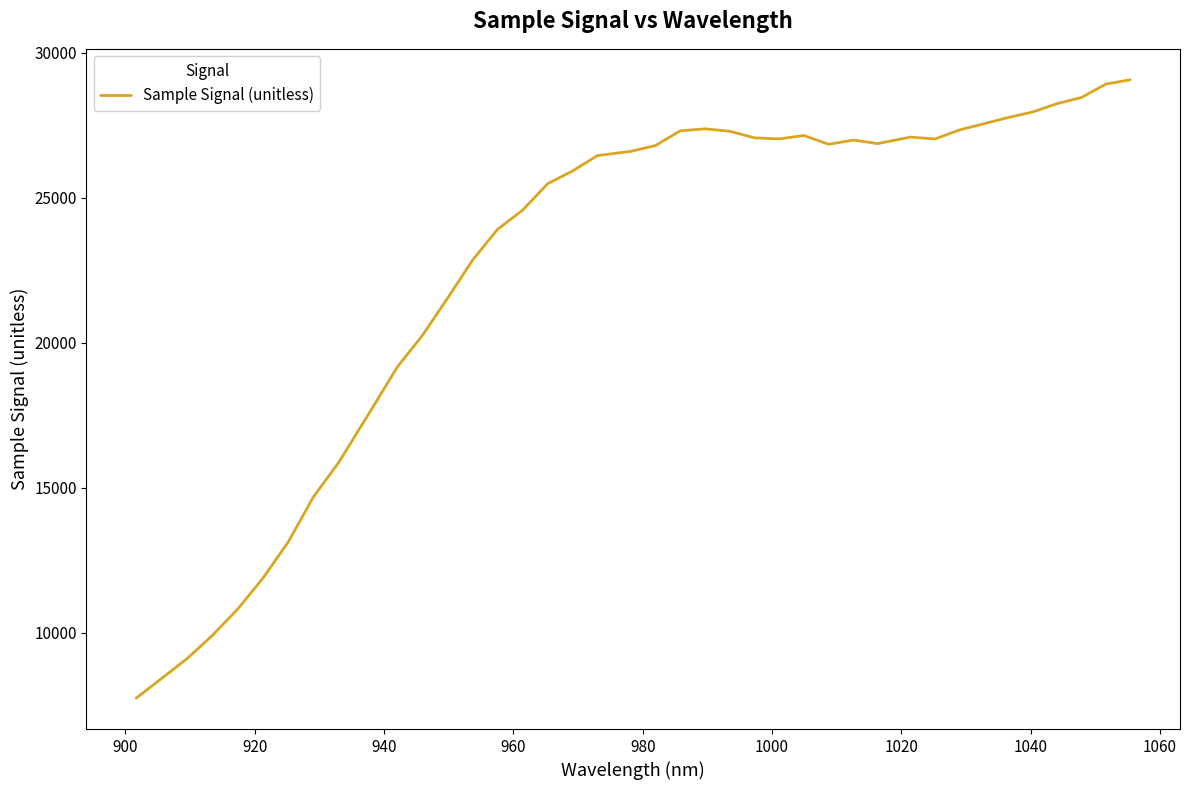

What is the smallest value displayed?

7737